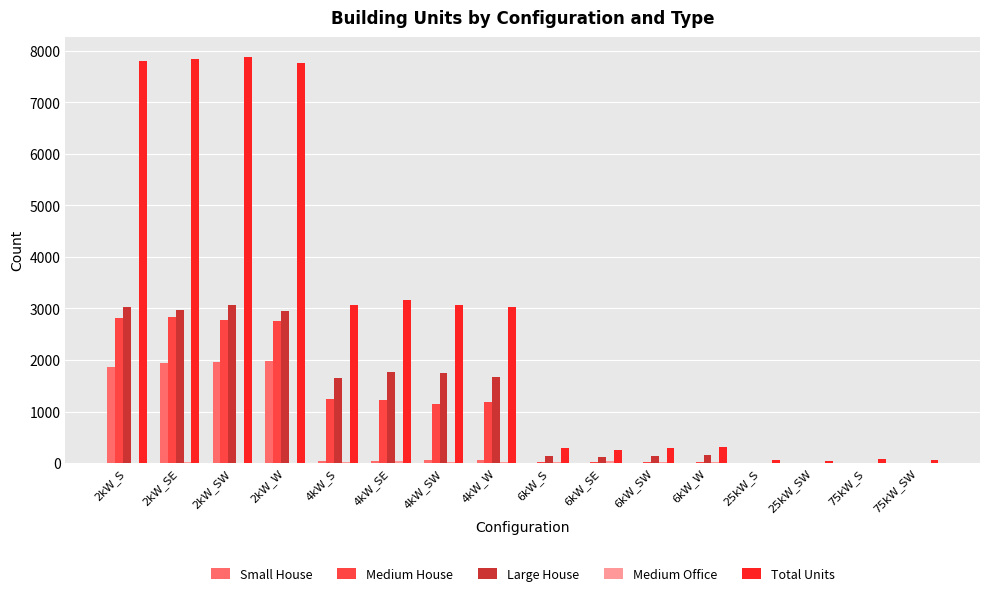

Which series has the largest total across all categories?

Total Units